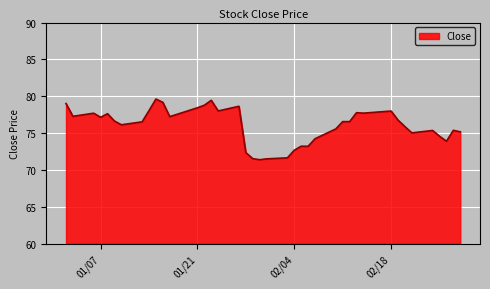

What is the difference between the maximum and minimum values?

8.2